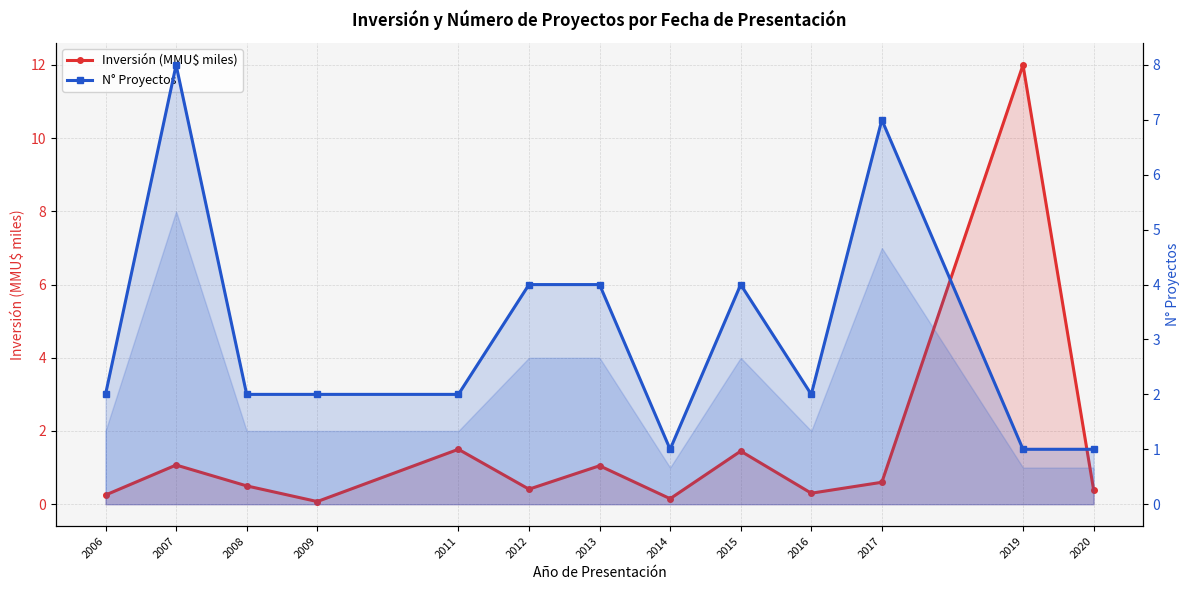

Is it true that Inversión (MMU$ miles) equals 0.2 at 2017?

False